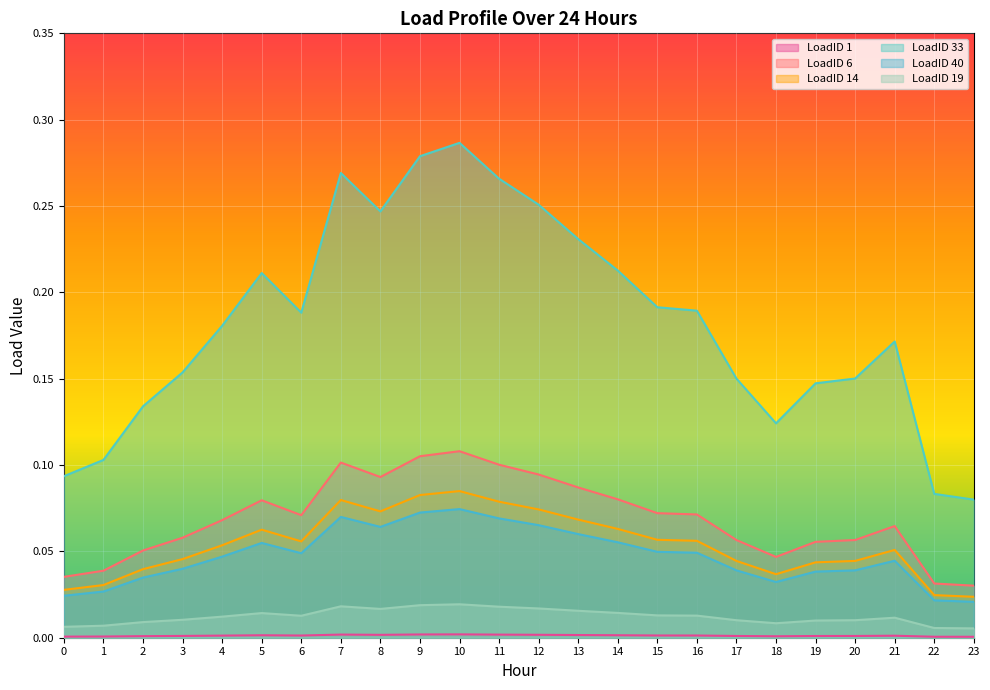

True or false: LoadID 1 and LoadID 33 intersect in this chart.

False